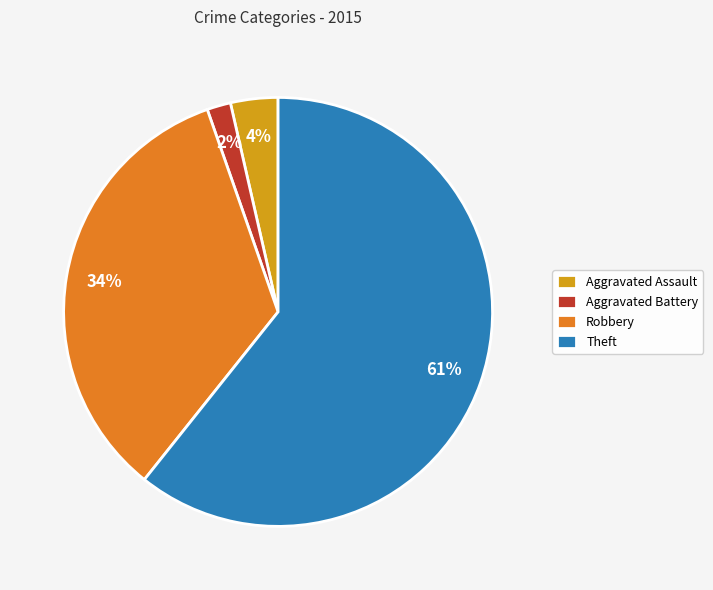

Between Robbery and Theft, which is larger?

Theft